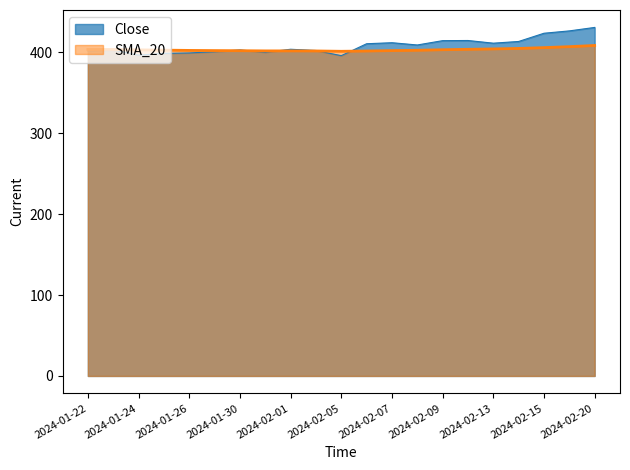

What is the spread (max minus min) of values at 2024-01-24?

6.5